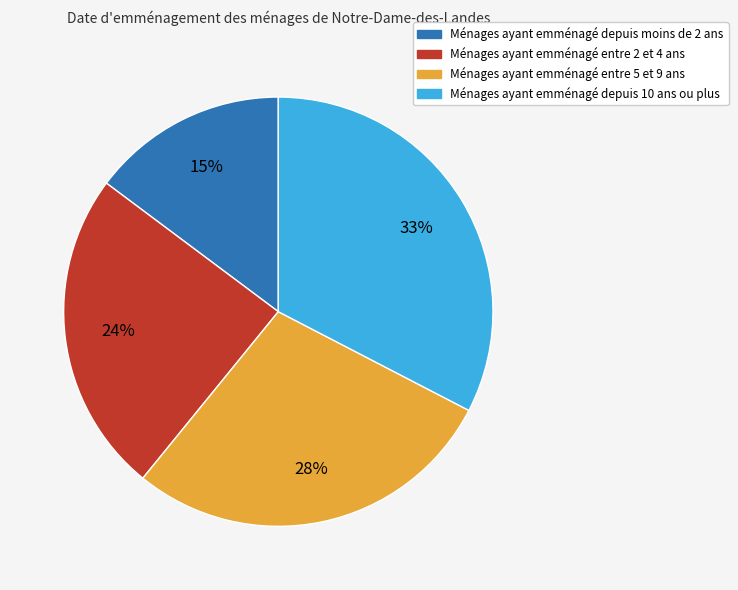

Count the number of slices in the pie.

4